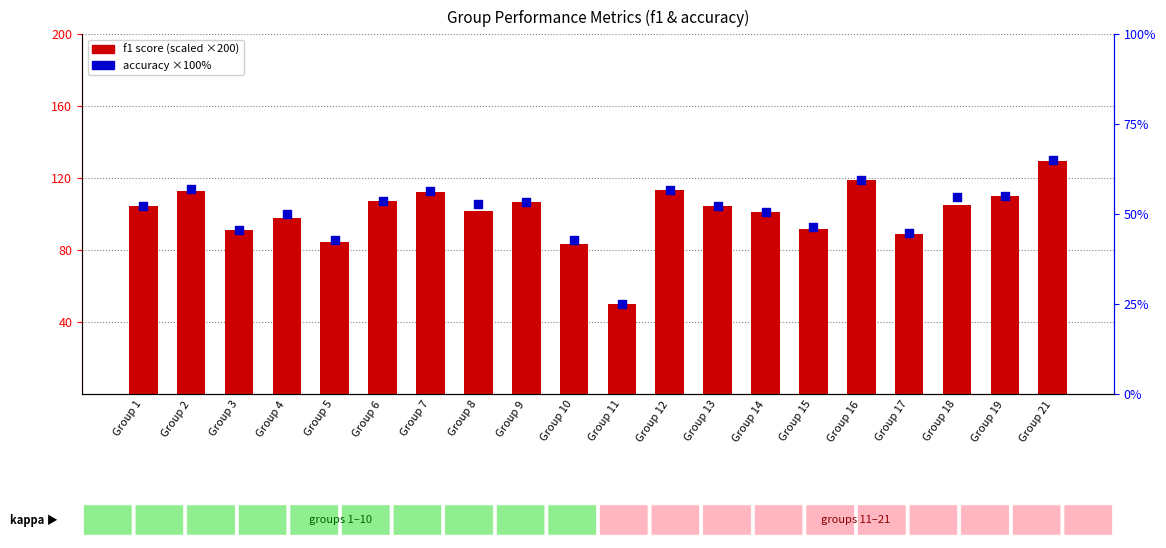

Is the value of f1 score (scaled ×200) at Group 11 greater than the value of accuracy ×100% at Group 14?

No